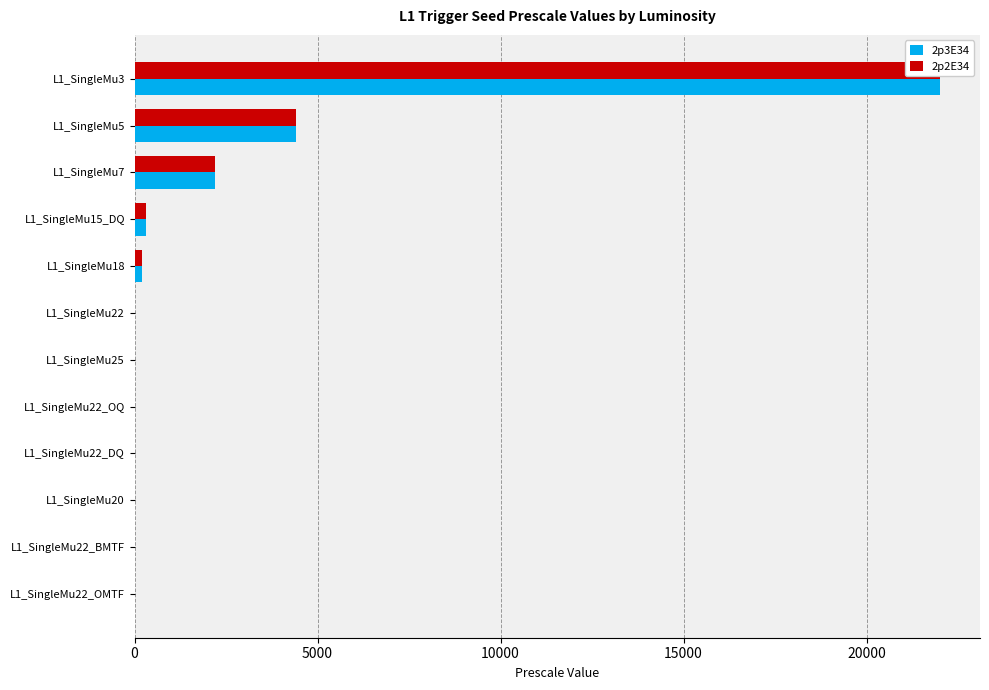

How many values in the 2p2E34 series are below 1?

5